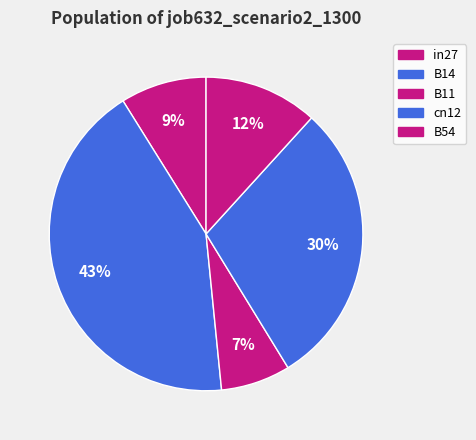

How many slices are in this pie chart?

5